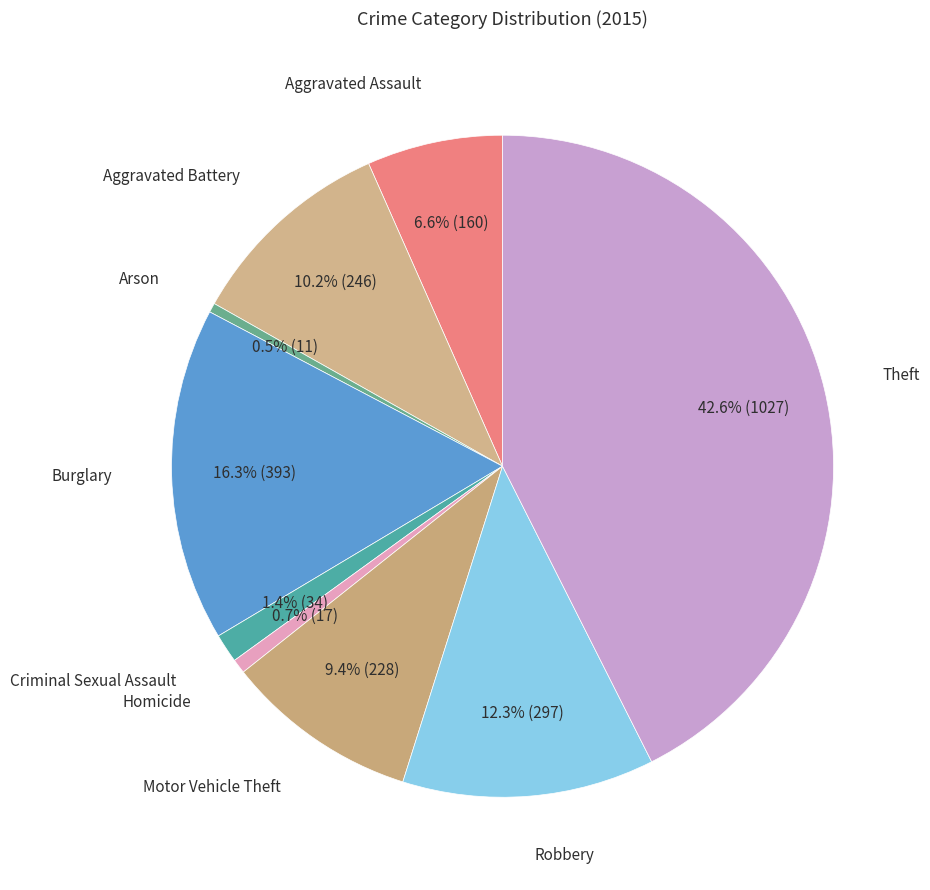

Count the number of slices in the pie.

9